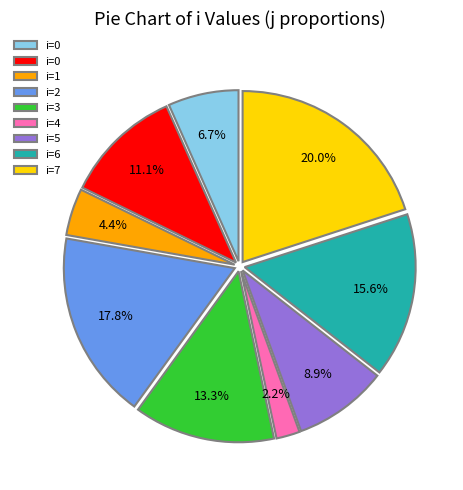

Is there any slice that represents more than half of the pie?

No